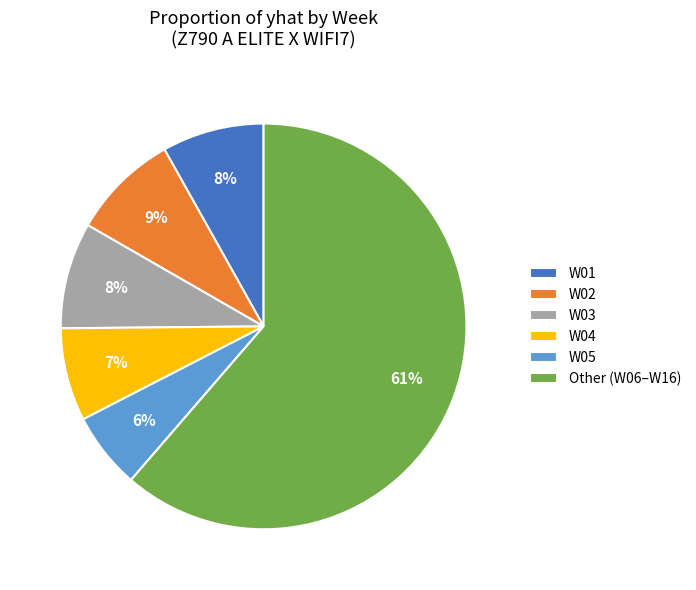

The W01 slice represents 8% of the pie. True or false?

True